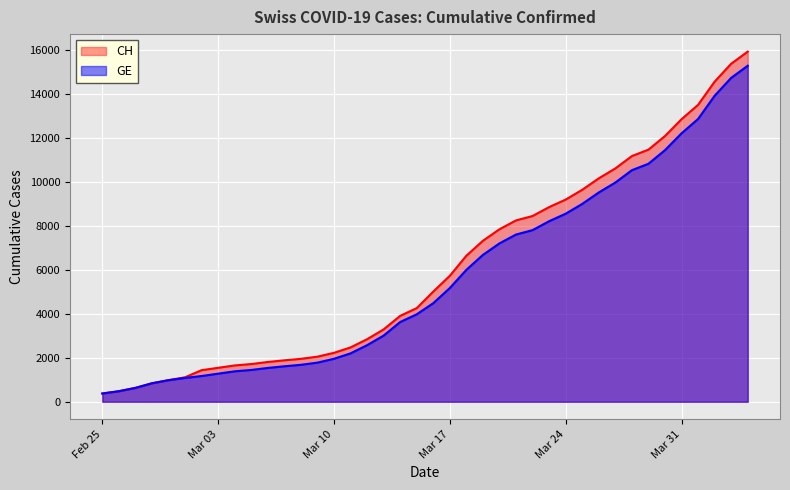

What is the sum of the CH values at Feb 25 and Mar 10?

2601